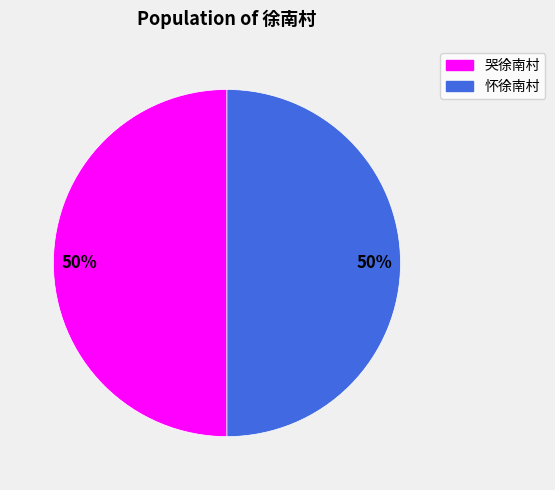

What percentage is the 哭徐南村 slice, to the nearest percent?

50%